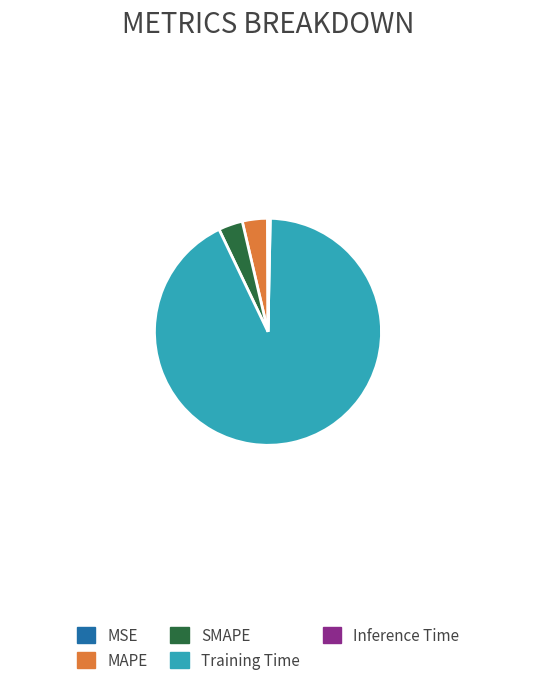

What is the largest slice in the pie chart?

Training Time